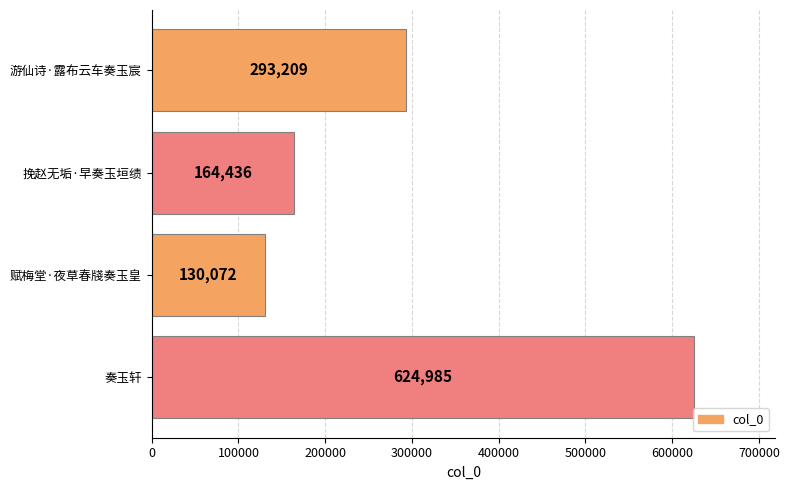

Reading bottom to top, extract all data points from this chart.

奏玉轩=624985	赋梅堂·夜草春牋奏玉皇=130072	挽赵无垢·早奏玉垣绩=164436	游仙诗·露布云车奏玉宸=293209